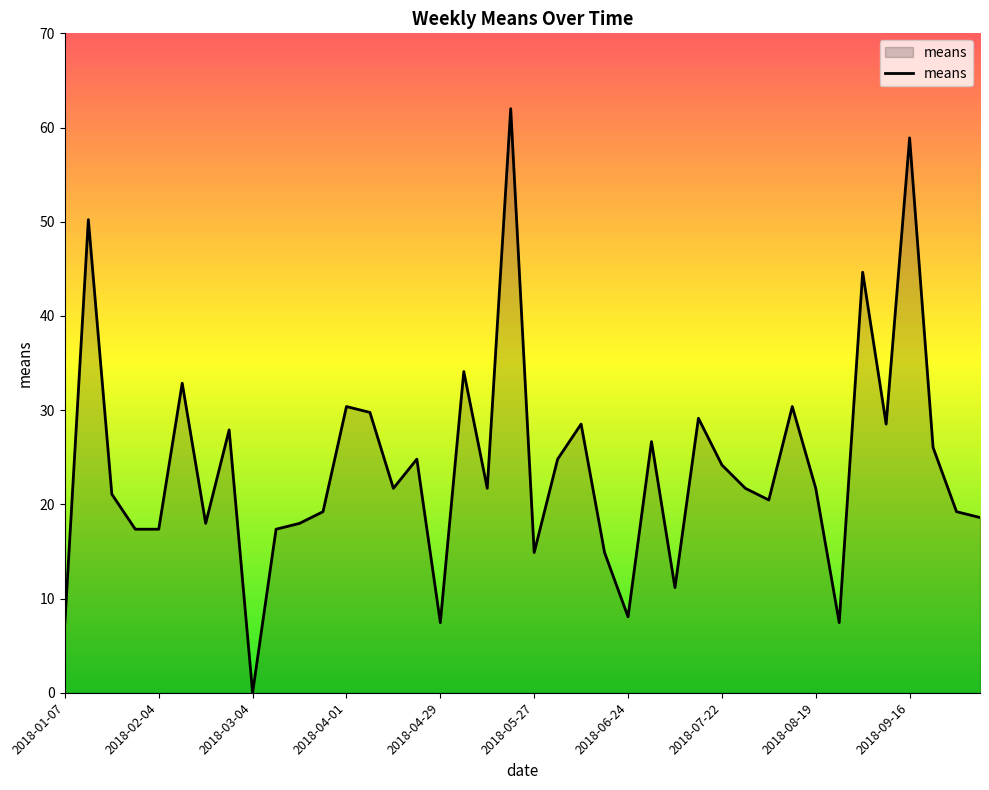

What is the greatest value displayed?

62.0